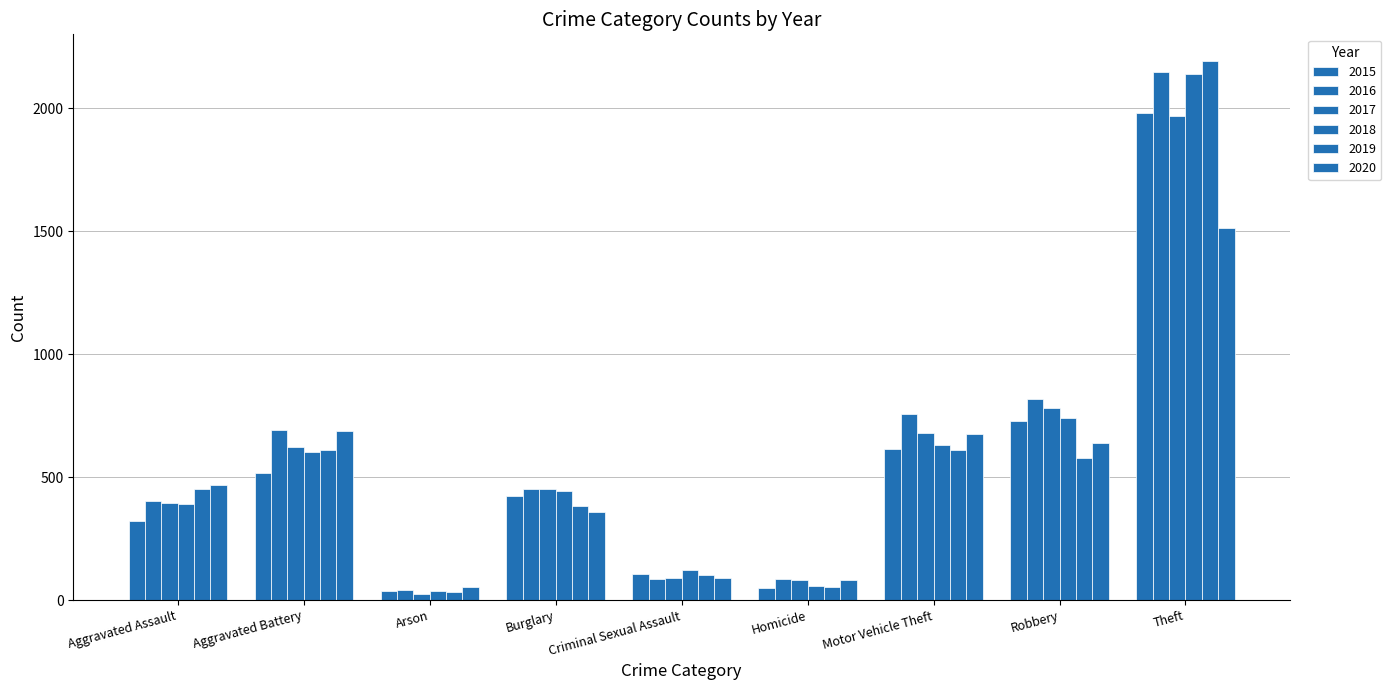

Count the number of data series in this chart.

6